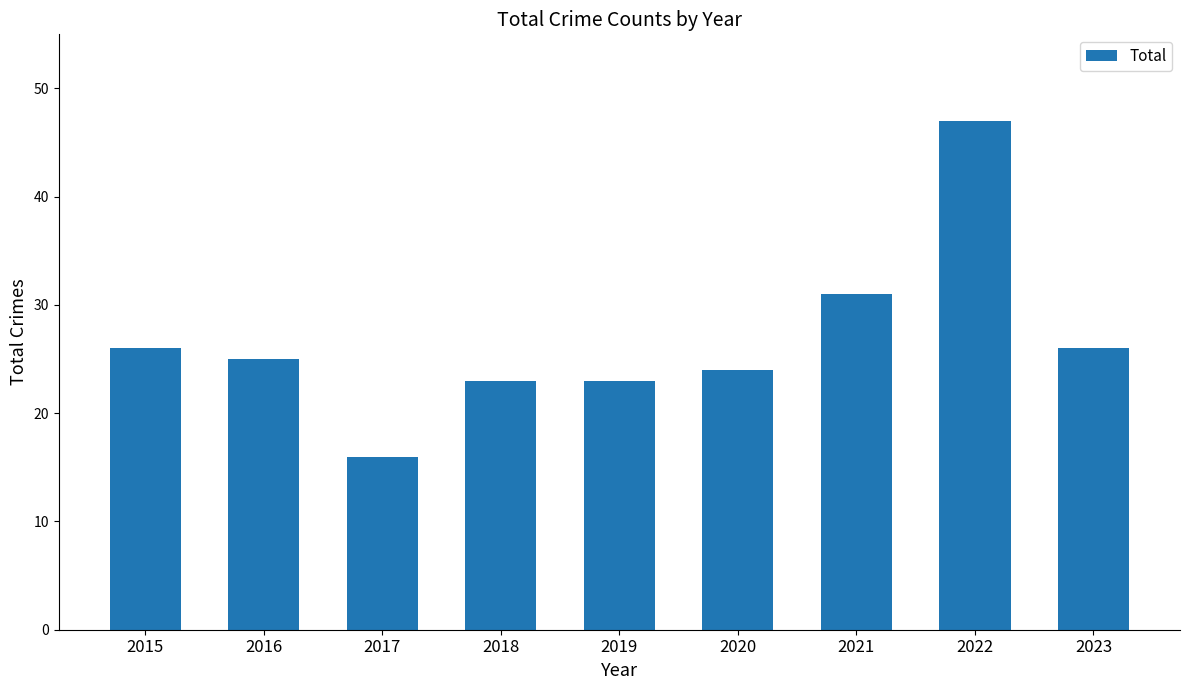

What is the sum of all values?

241